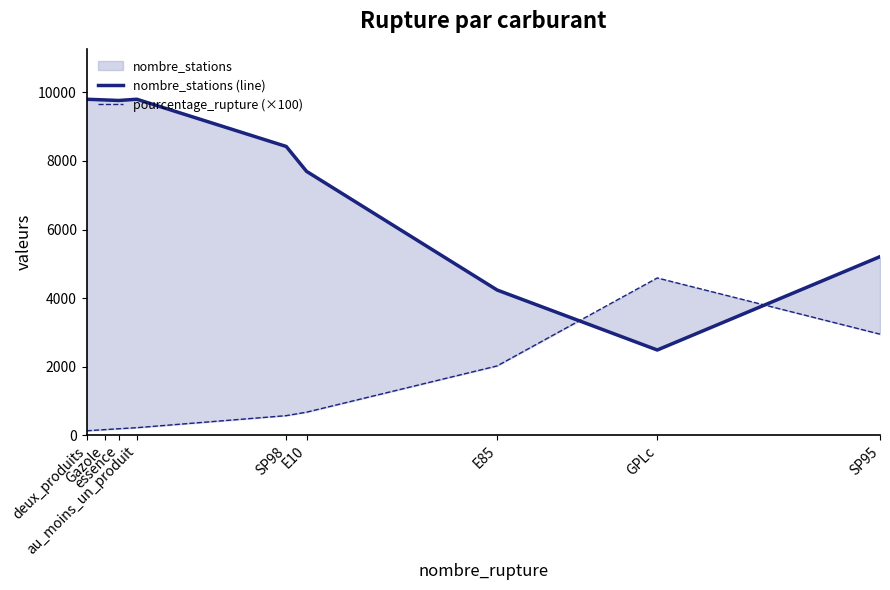

At which category is the sum across all series the highest?

au_moins_un_produit